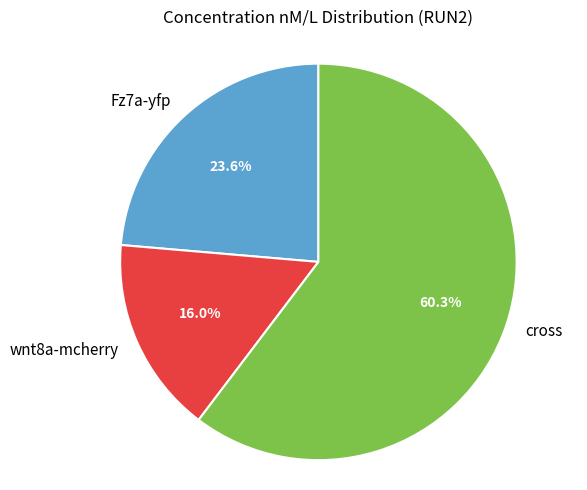

What percentage is the wnt8a-mcherry slice, to the nearest percent?

16%